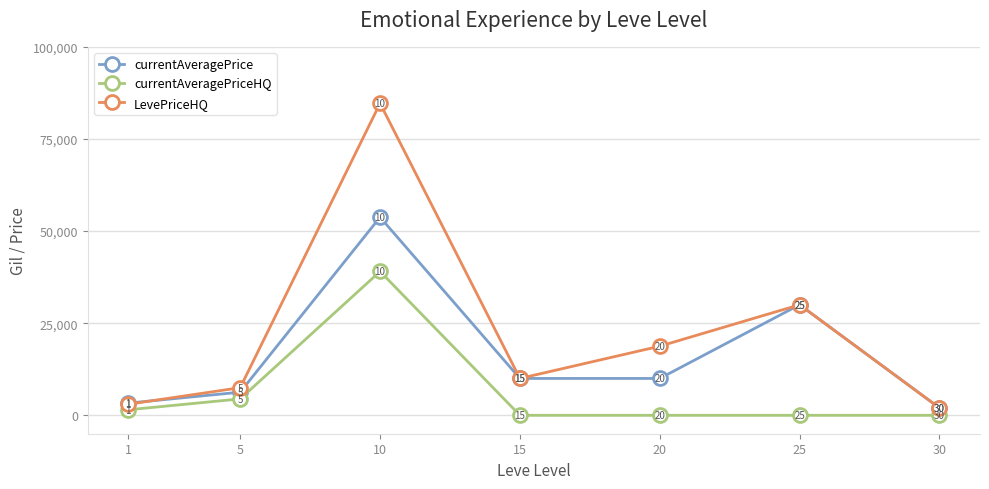

Is it true that currentAveragePriceHQ equals 39046.9 at 10?

True